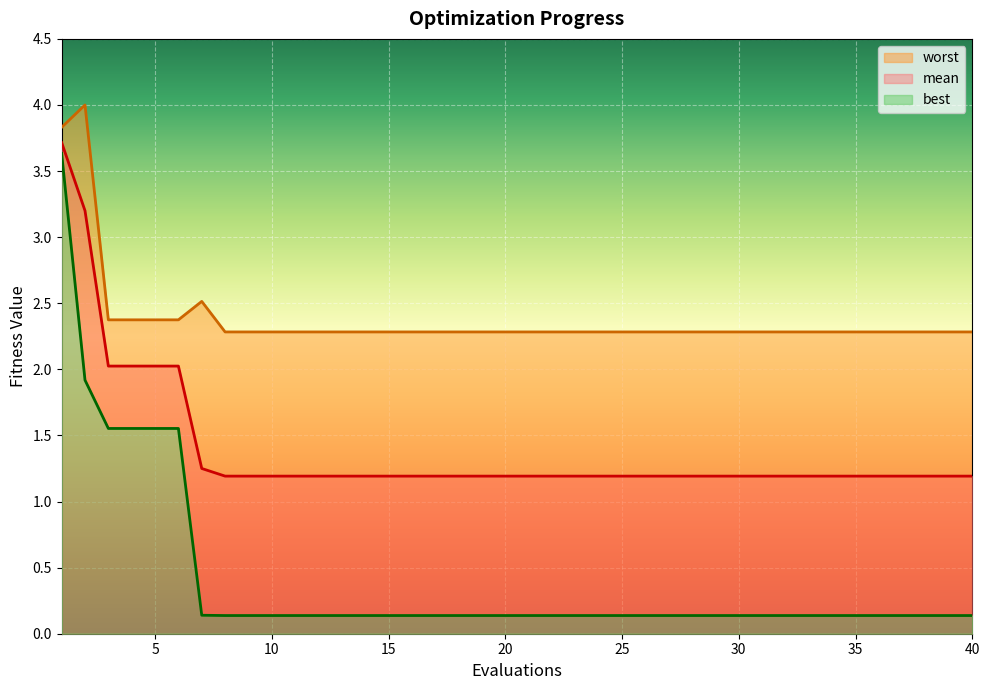

Is the value of best at 34 greater than the value of mean at 18?

No